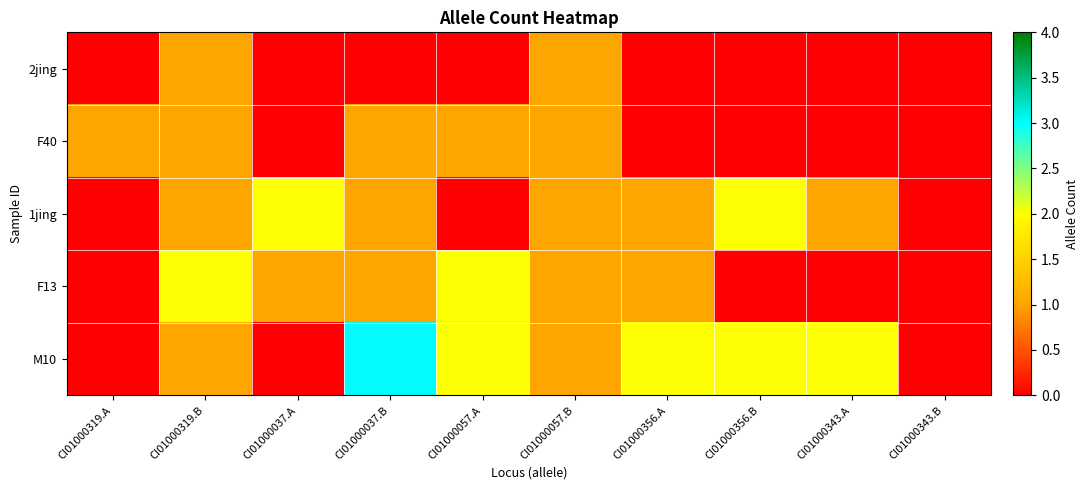

At which category is the sum across all series the highest?

CI01000319.B